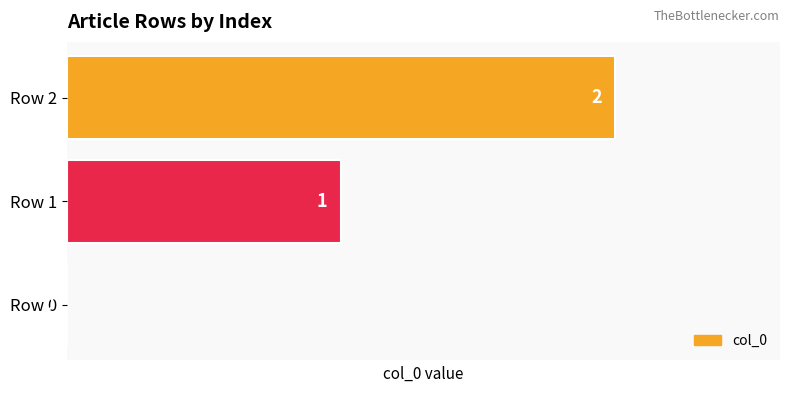

True or false: the data shows 1 at Row 1.

True